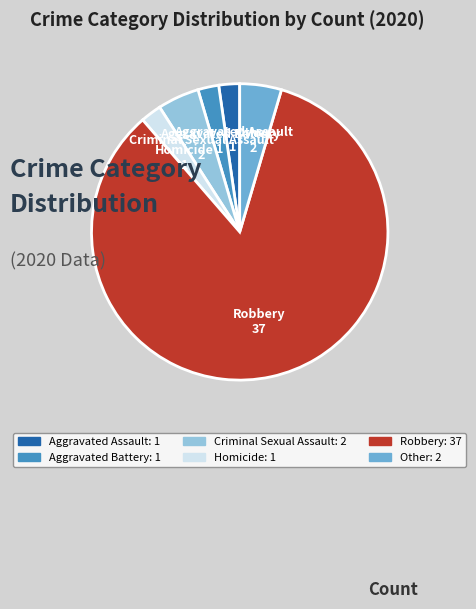

How many slices are in this pie chart?

6